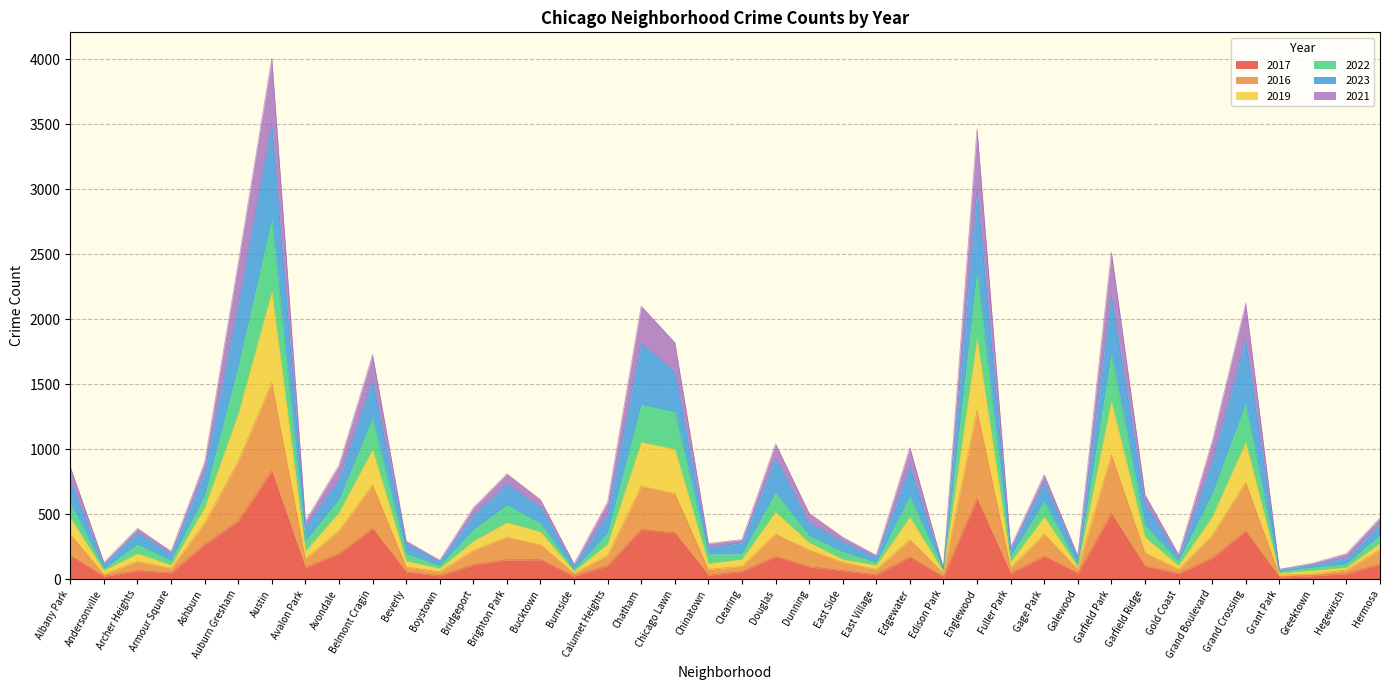

At which category is the sum across all series the highest?

Austin